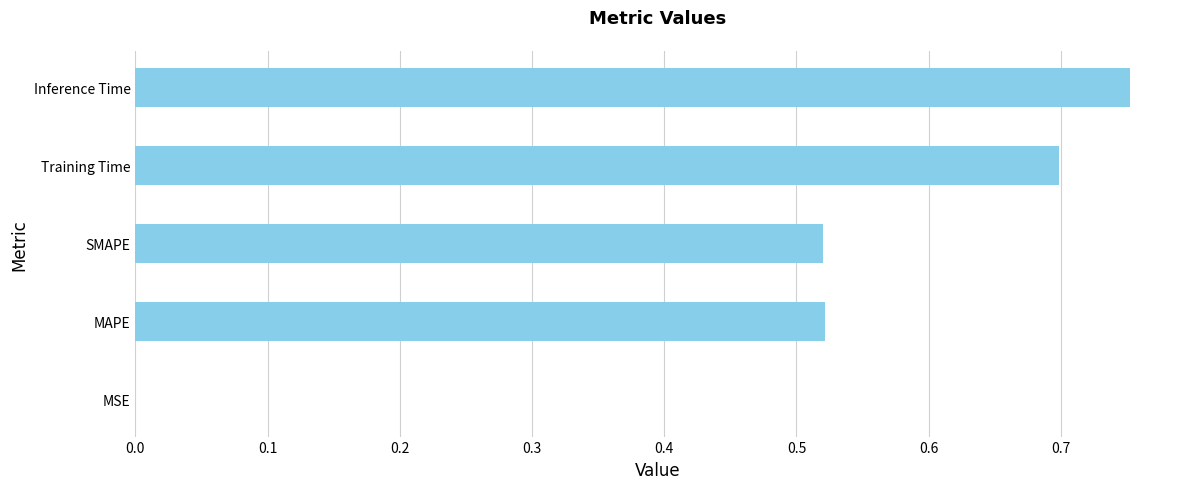

The chart shows a value of 0.7 at Training Time. True or false?

True